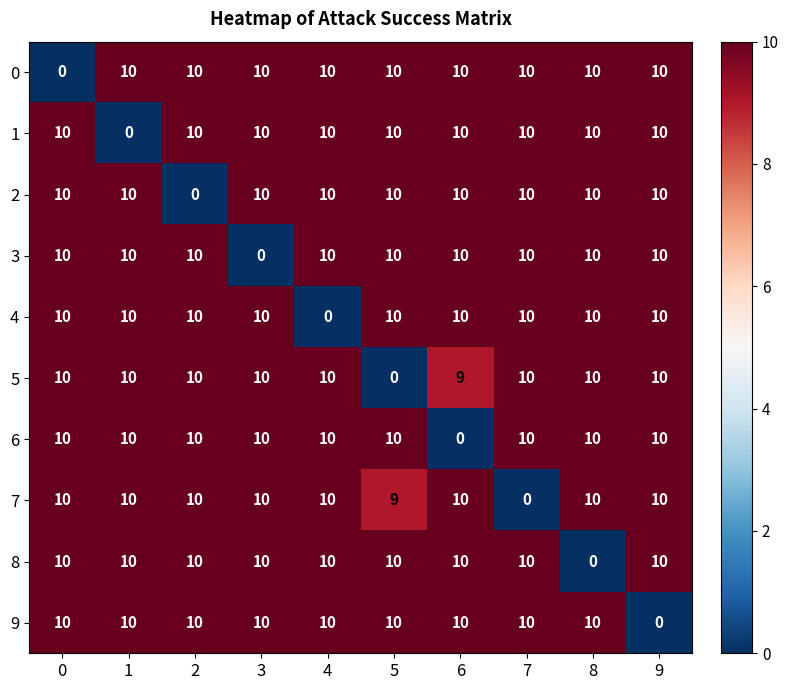

What is the total value across all series at 2?

90